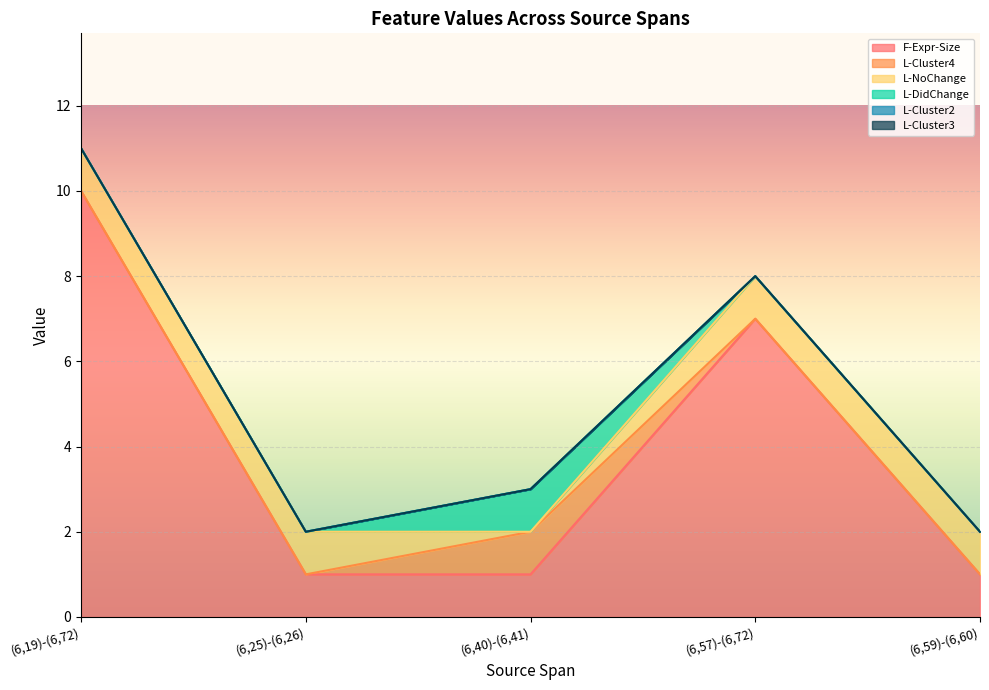

Rank the series by their maximum value, from lowest to highest.

L-Cluster2, L-Cluster3, L-Cluster4, L-NoChange, L-DidChange, F-Expr-Size